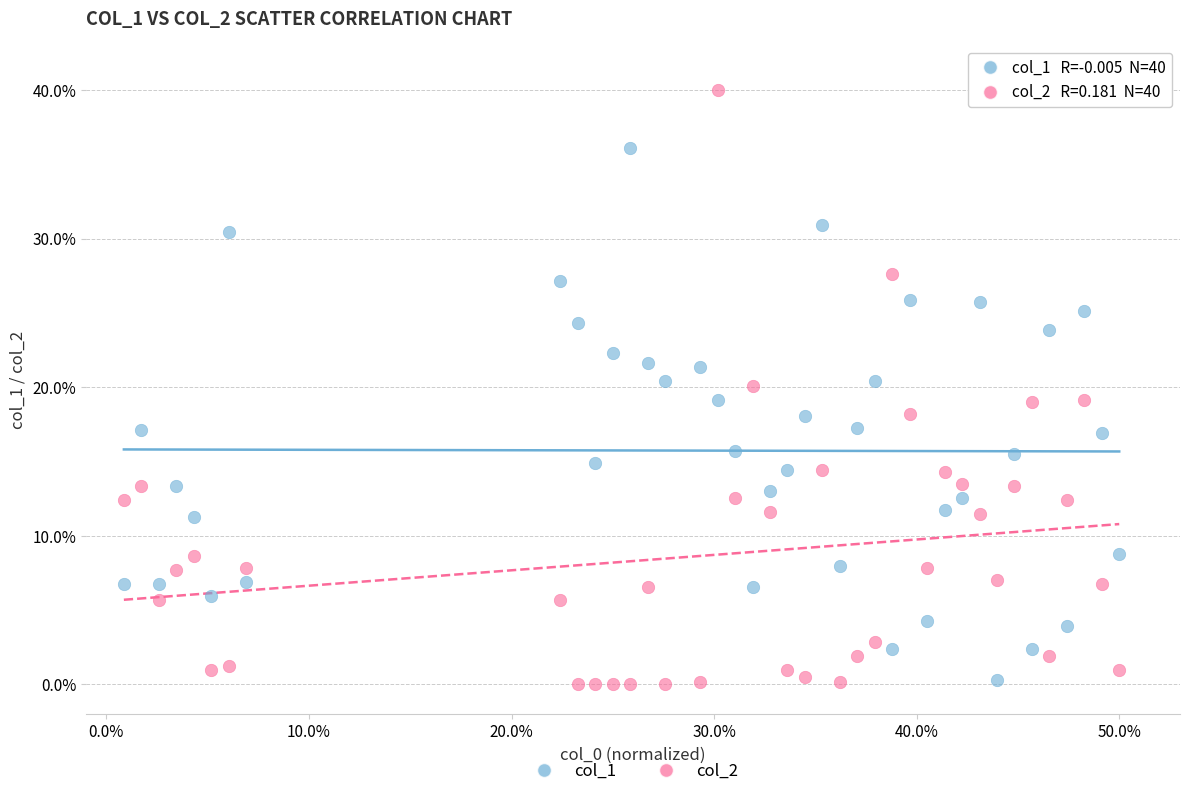

What are all the series names shown in the legend?

col_1, col_2